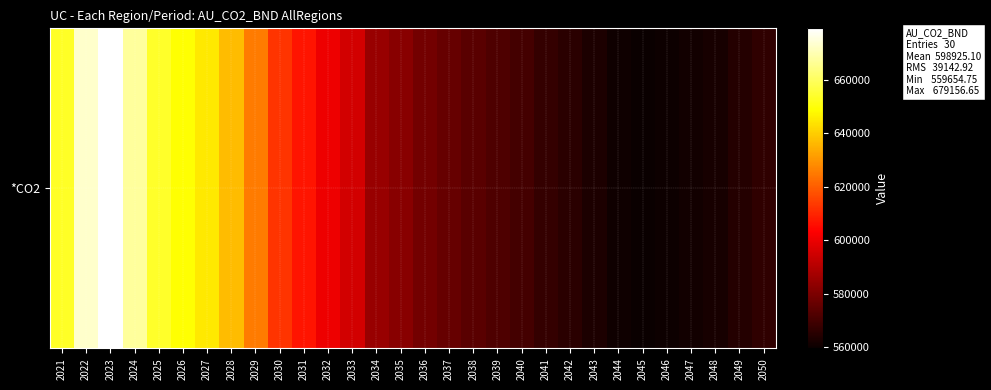

List the labels in order of value, largest first.

2023, 2022, 2024, 2025, 2021, 2026, 2027, 2028, 2029, 2030, 2031, 2032, 2033, 2034, 2035, 2036, 2037, 2038, 2039, 2040, 2041, 2050, 2042, 2049, 2043, 2048, 2047, 2044, 2046, 2045